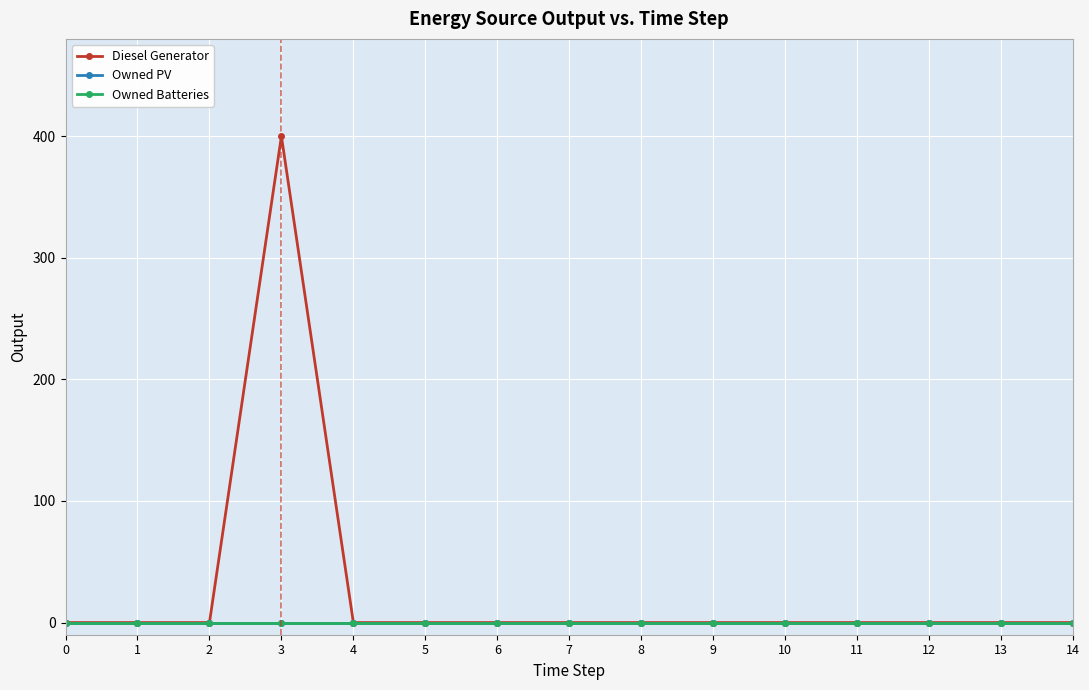

Is this an area chart (filled region under the line)?

No